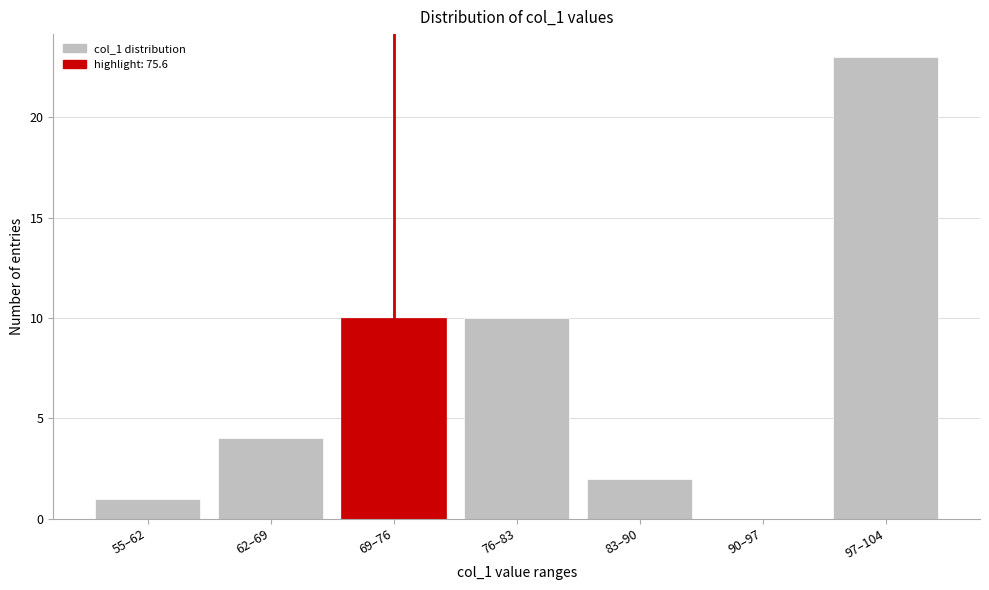

Reading left to right, list all the values displayed in this chart.

55–62=1	62–69=4	69–76=10	76–83=10	83–90=2	90–97=0	97–104=23